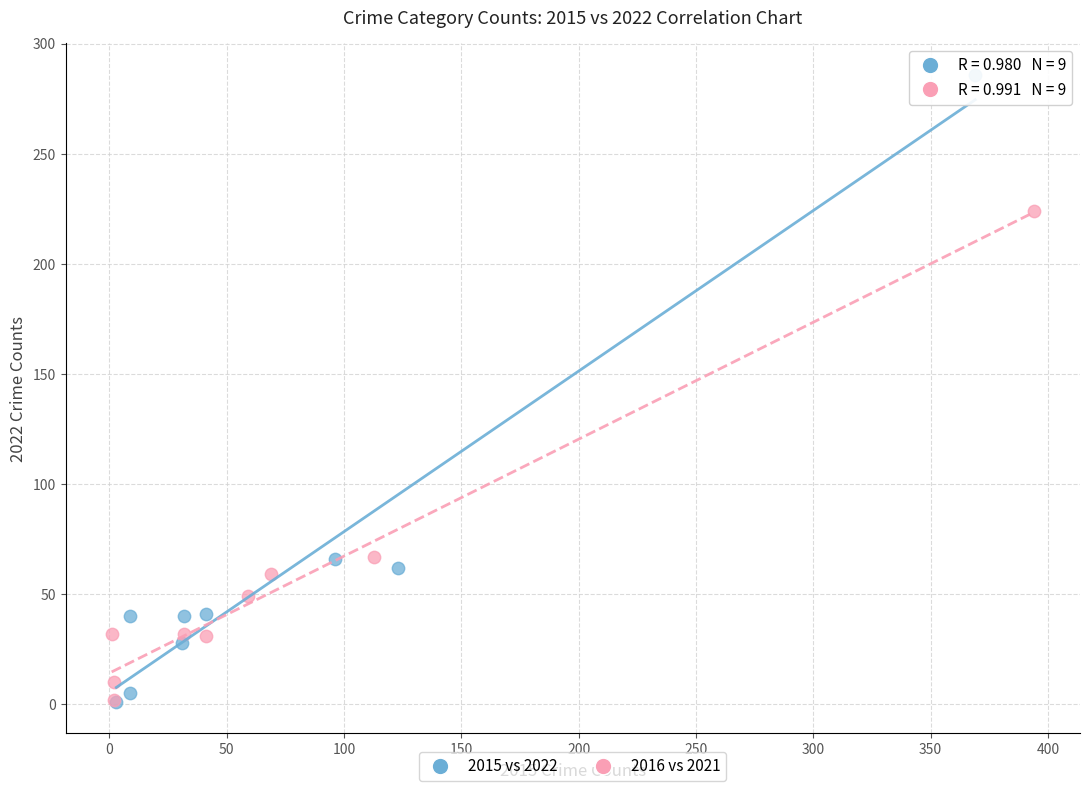

Which series reaches the maximum Y coordinate?

2015 vs 2022